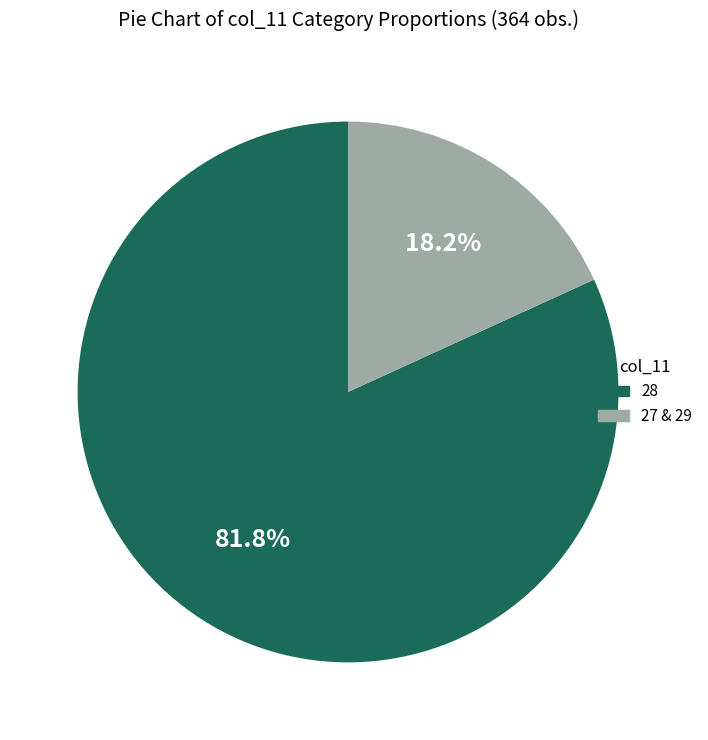

How much of the chart is everything except 27 & 29?

81.8%